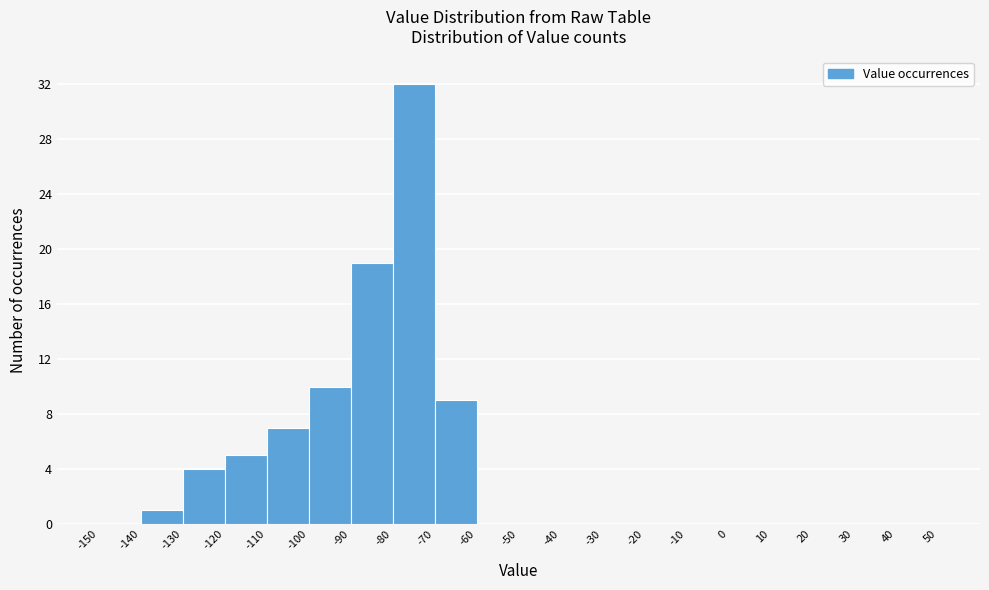

Over which range of the x-axis is the bar tallest?

-80 to -70